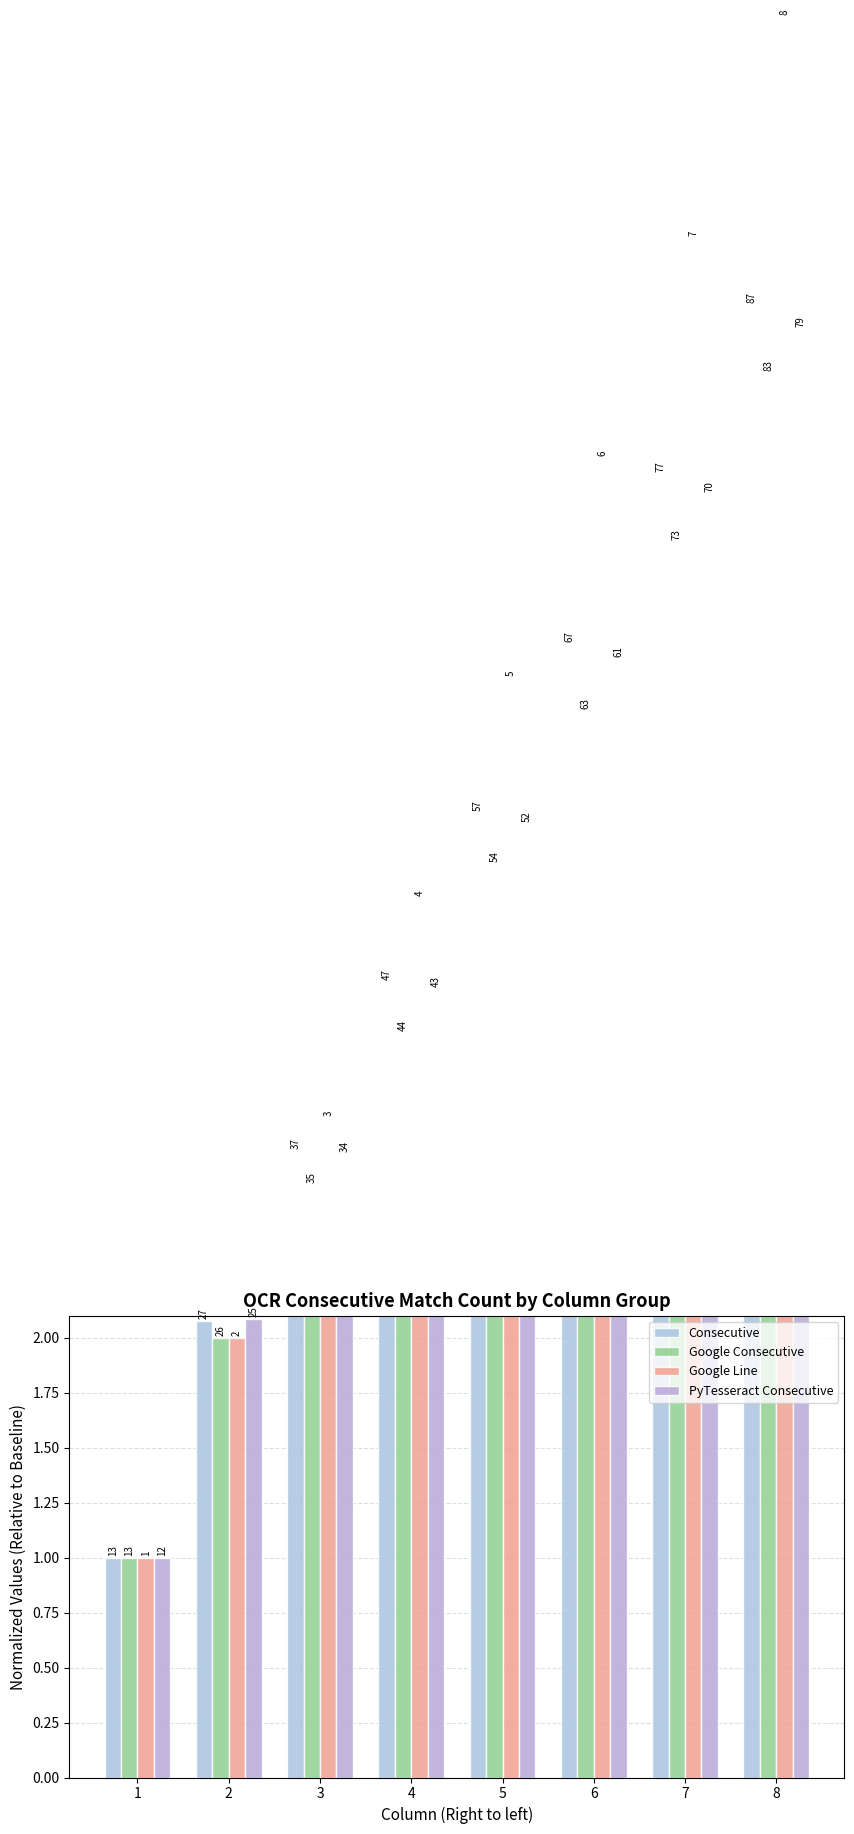

Is the value of Google Consecutive at 1 greater than the value of PyTesseract Consecutive at 3?

No